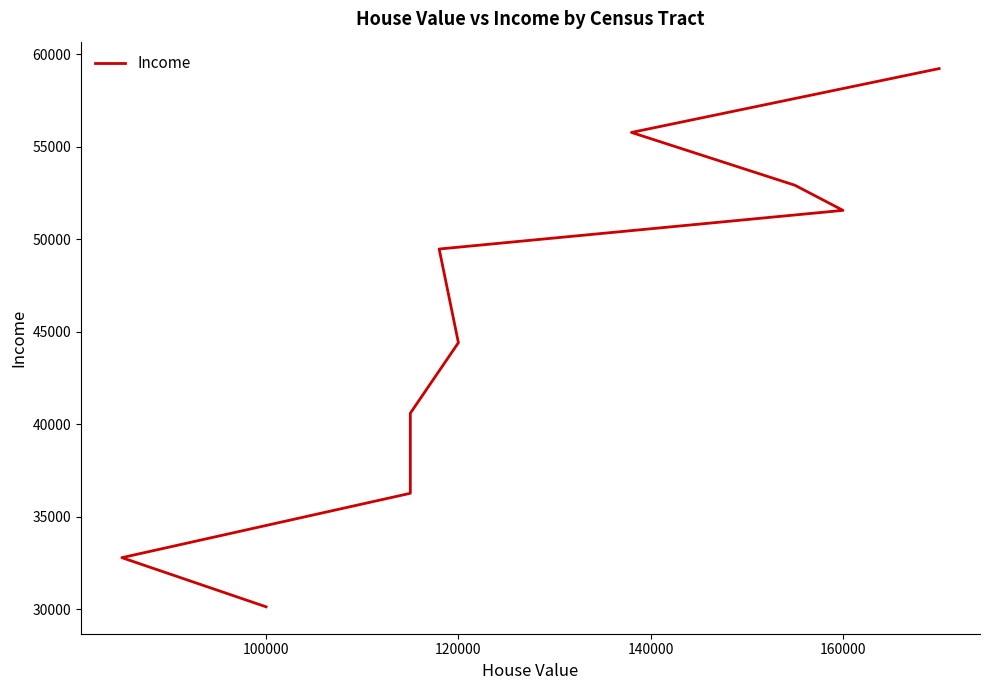

Is this an area chart (filled region under the line)?

No